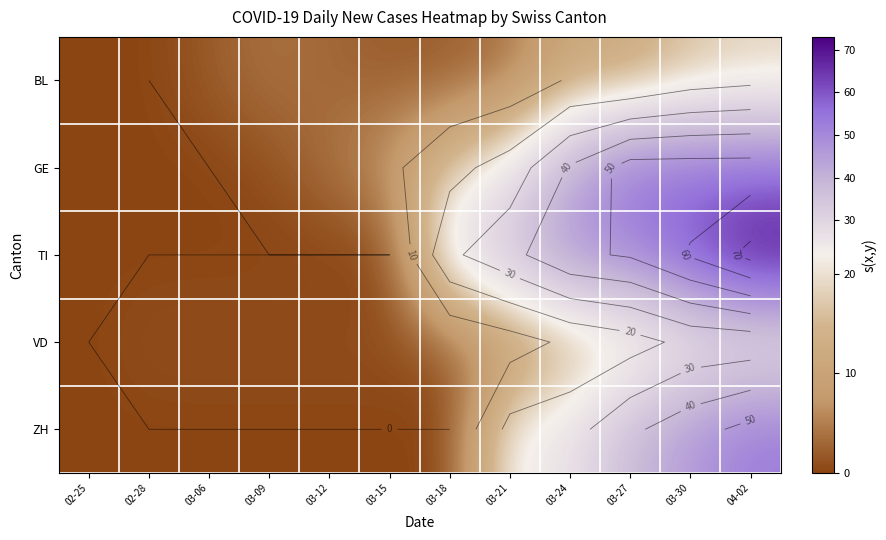

Is the value of ZH at 03-27 greater than the value of TI at 03-18?

Yes